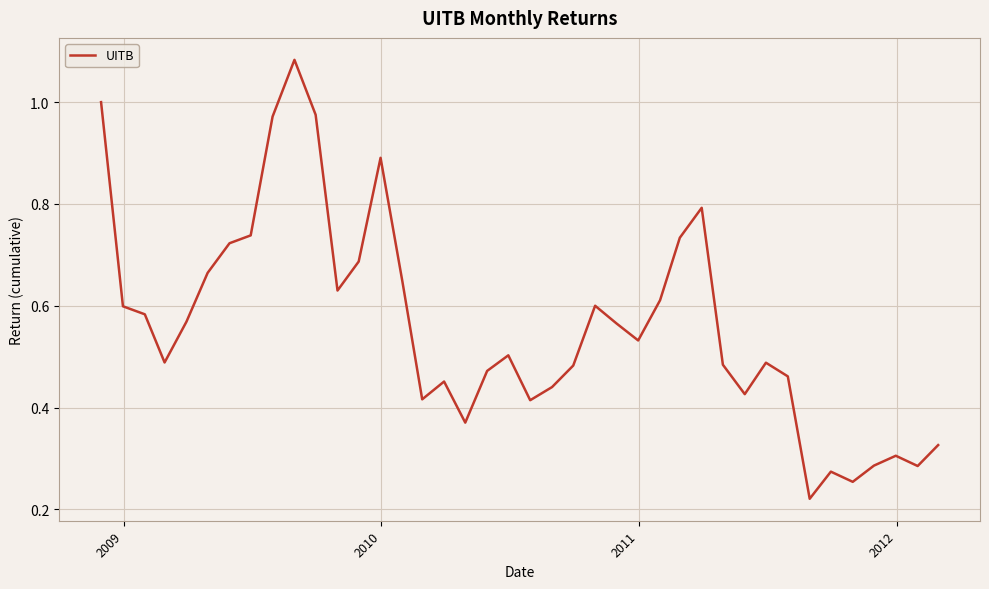

What is the difference between the maximum and minimum values?

0.9